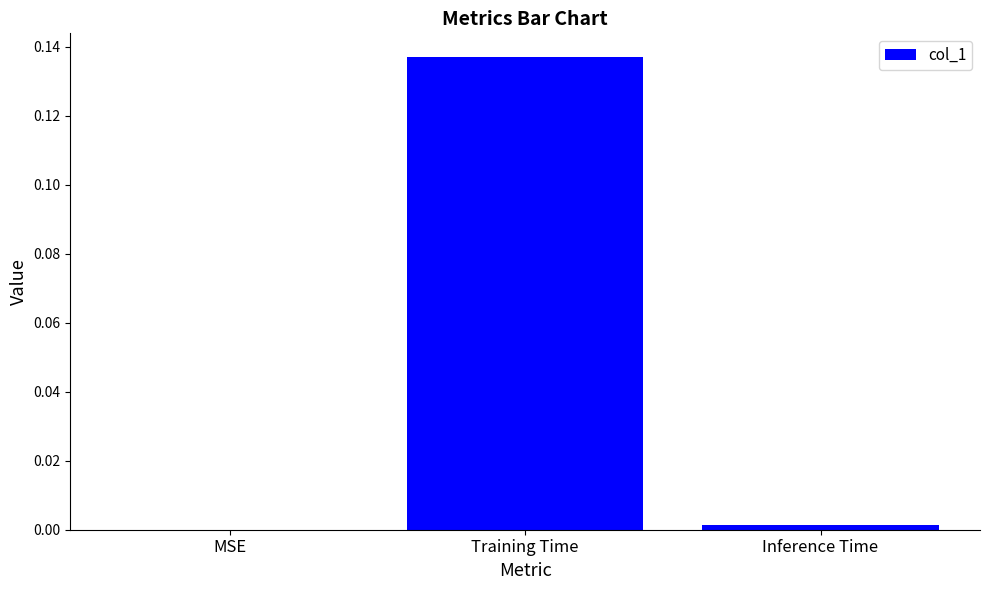

True or false: the data shows 0.0 at Inference Time.

True